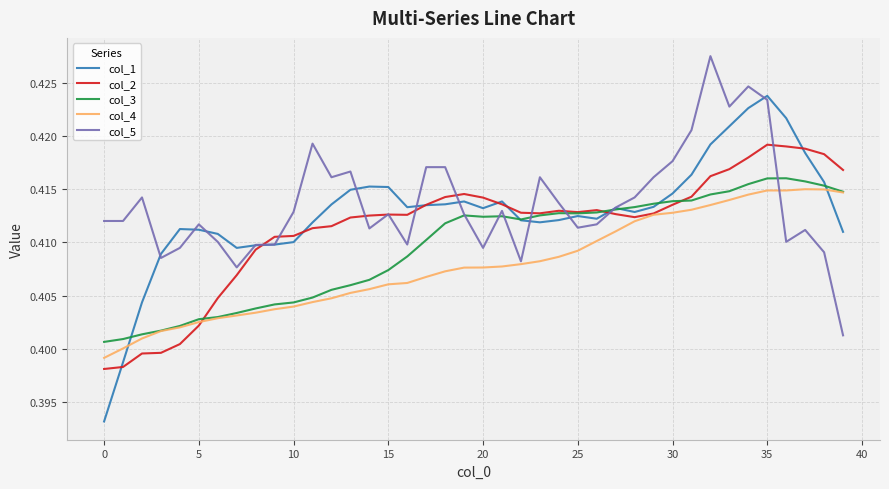

Count the col_4 values in the range 0 to 1.

40